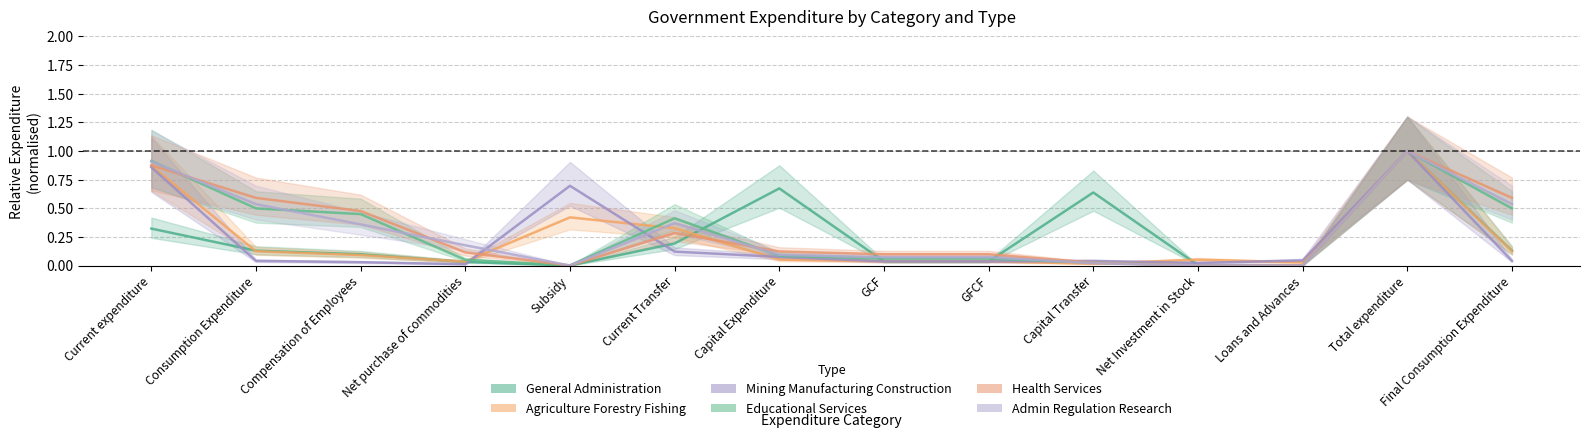

At which category does Admin Regulation Research reach its first local peak?

Current Transfer